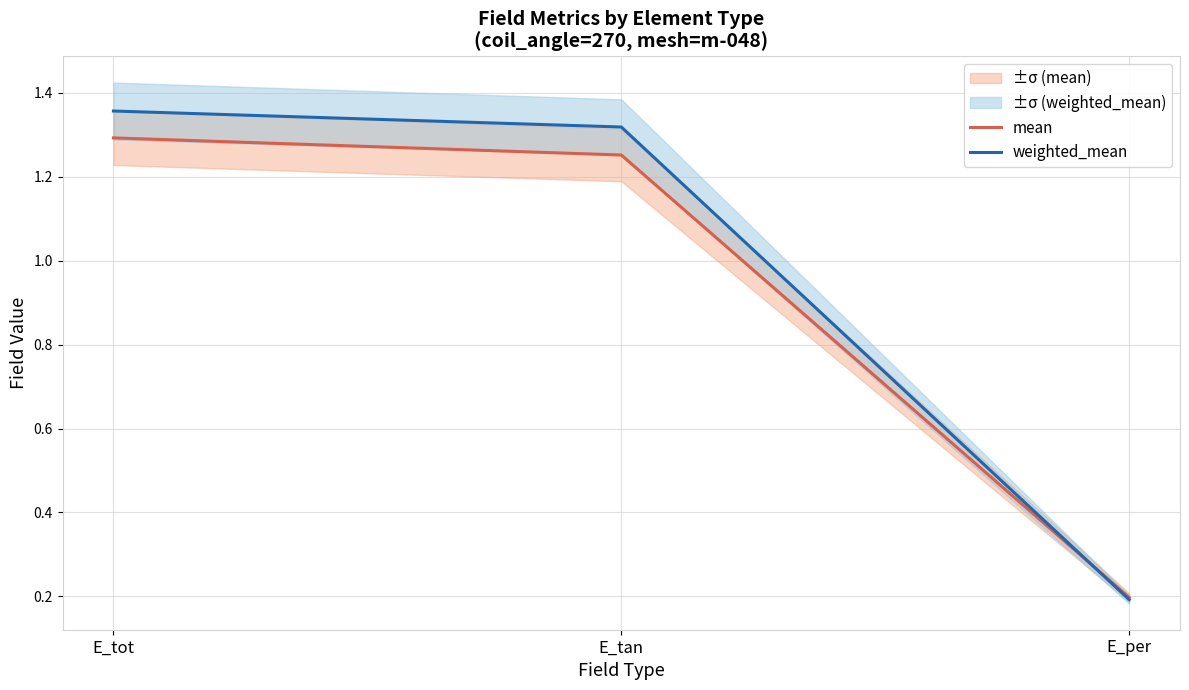

What is the label of the 1st point from the right?

E_per